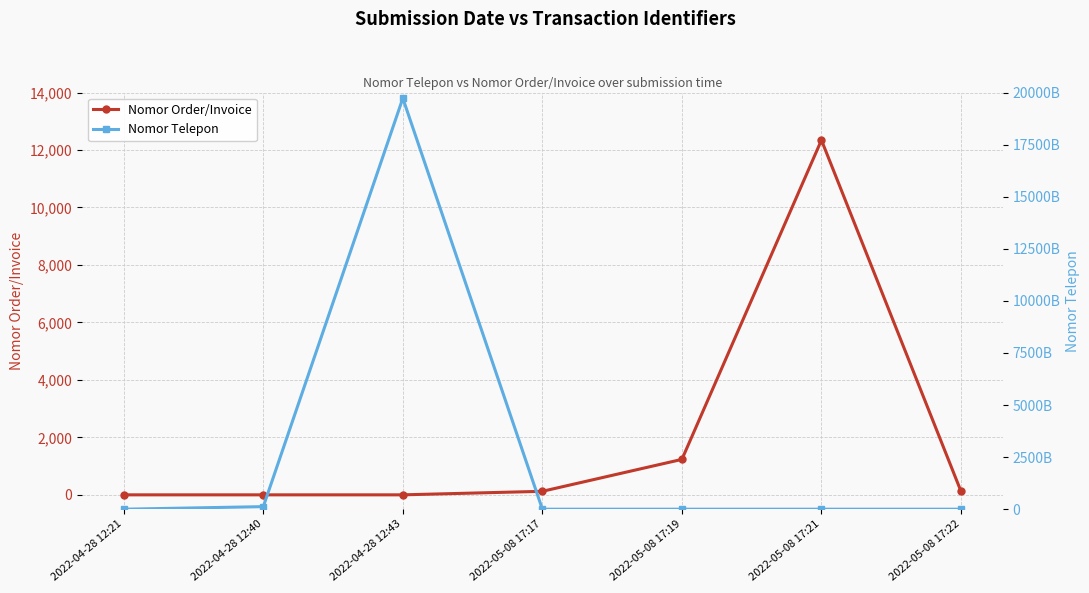

At how many categories does at least one series exceed 4516023347490?

1